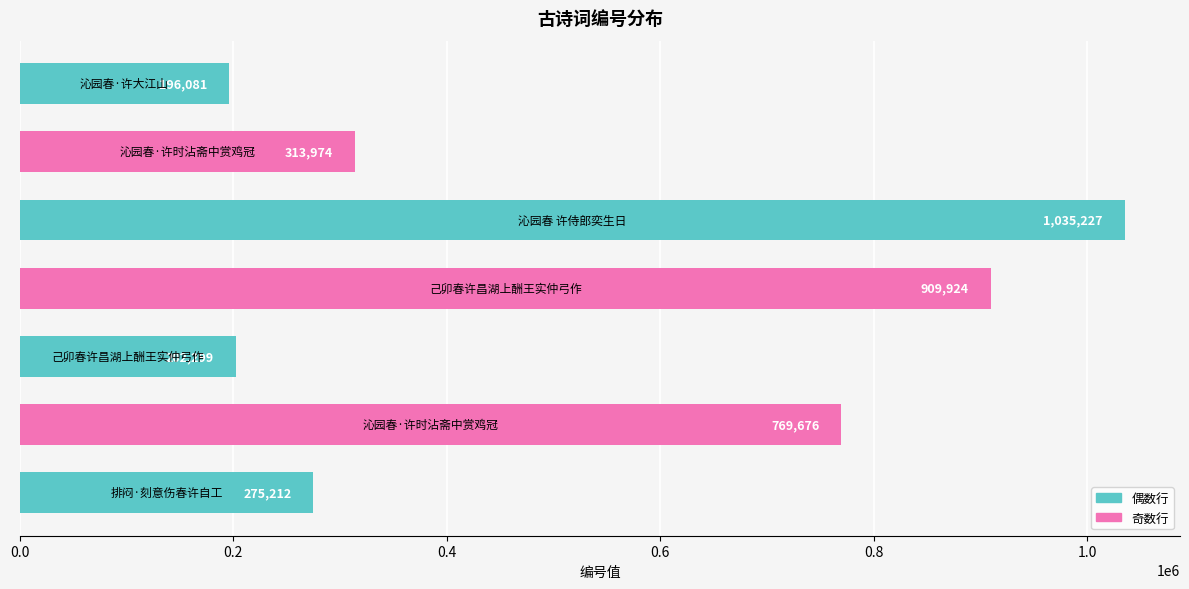

What is the maximum value shown in the chart?

1035227